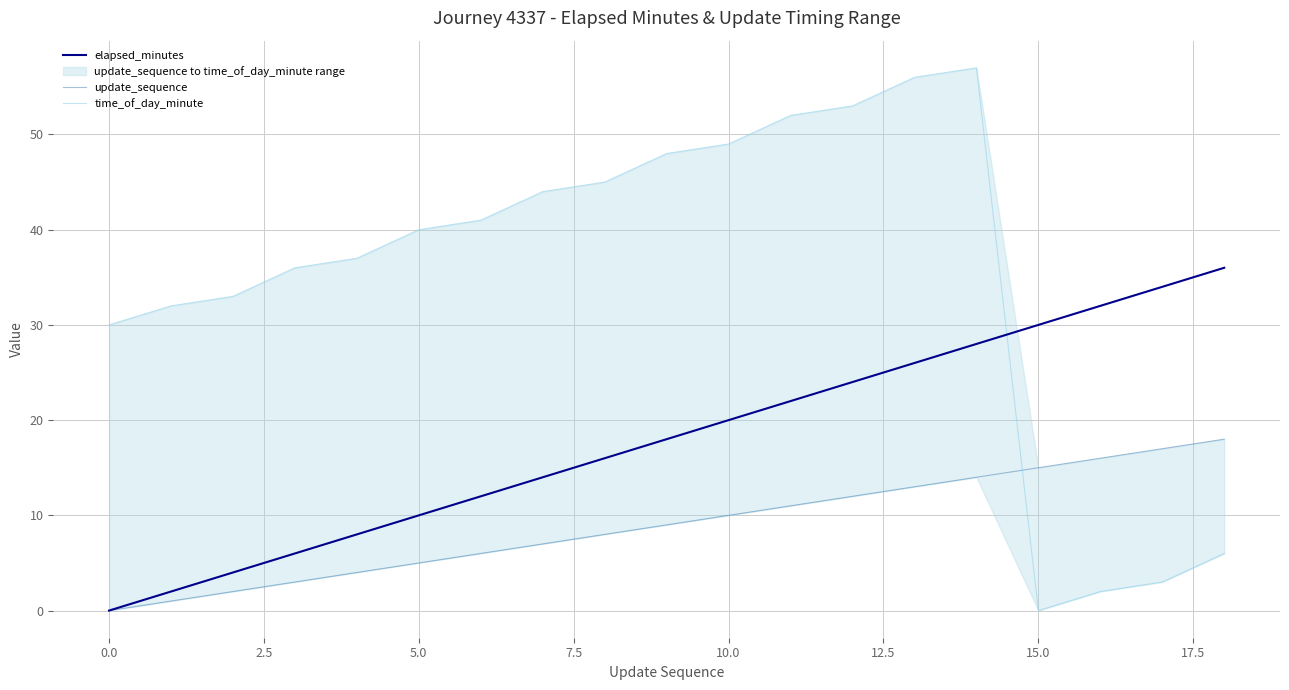

Between which two adjacent categories do elapsed_minutes and time_of_day_minute first intersect?

14 and 15